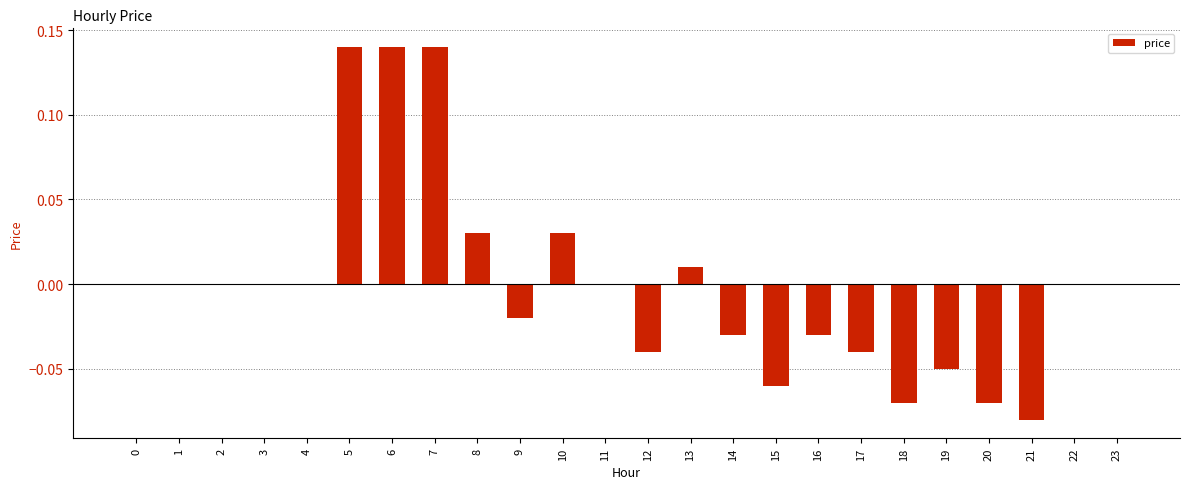

Is it true that the value at 1 is -0.1?

False